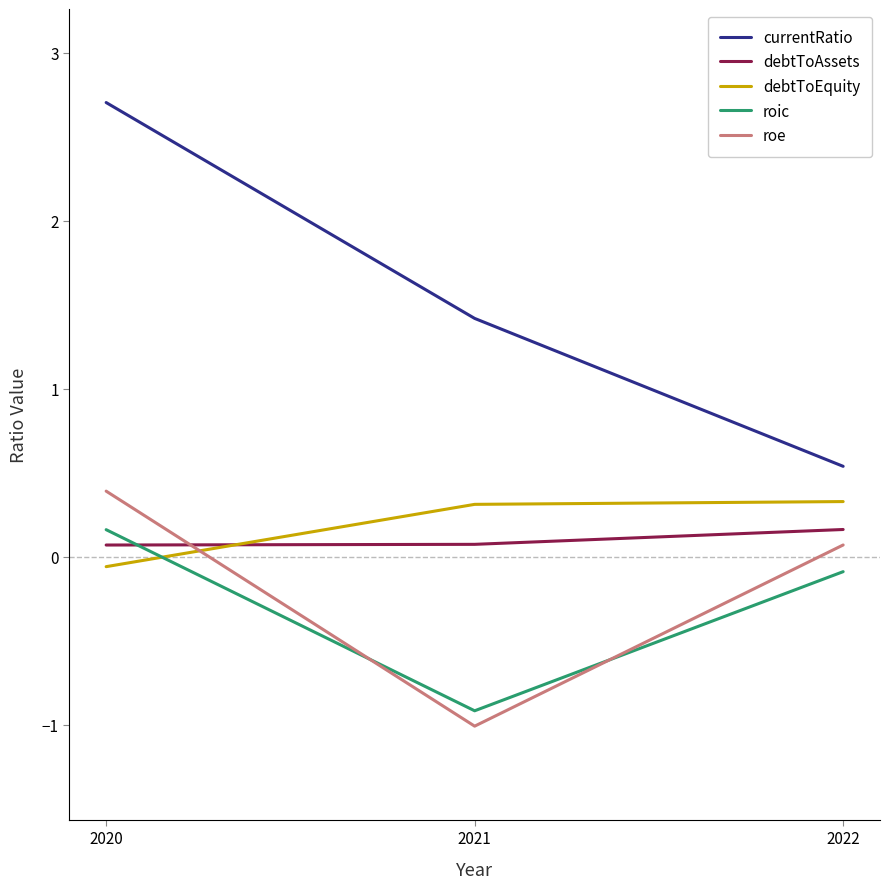

At how many categories does at least one series exceed 2?

1